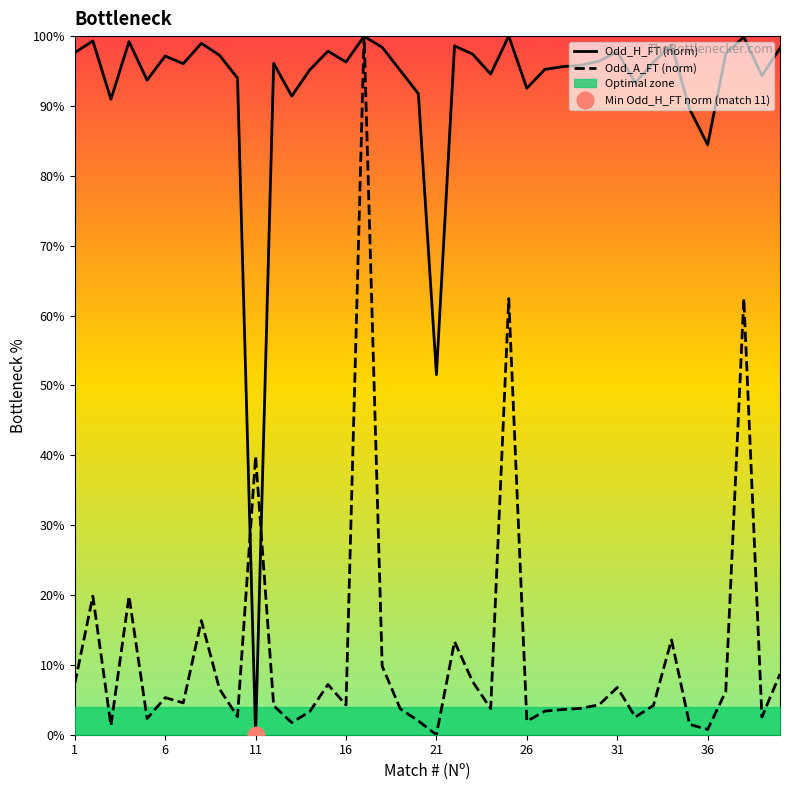

True or false: Odd_H_FT (norm) has a value of 0.0 at 11.

True